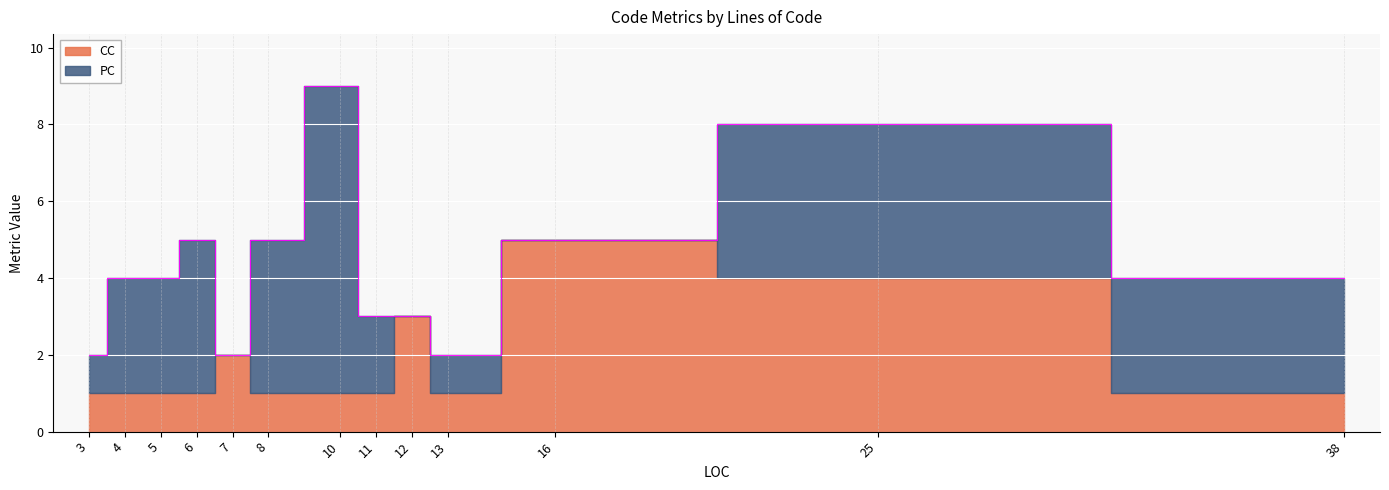

Rank the series at 13 from highest to lowest value.

CC, PC